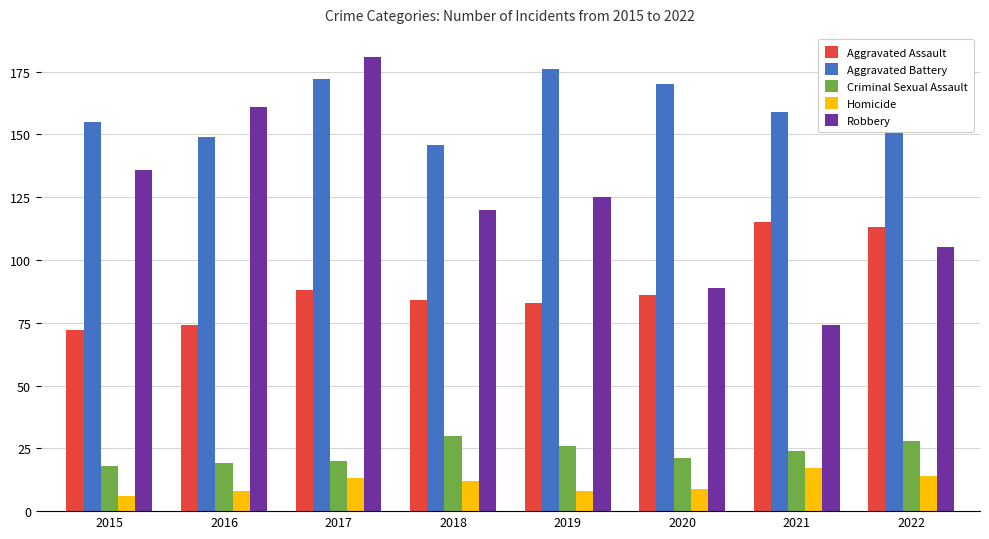

What is the value of the Robbery bar at the 5th from the left?

125